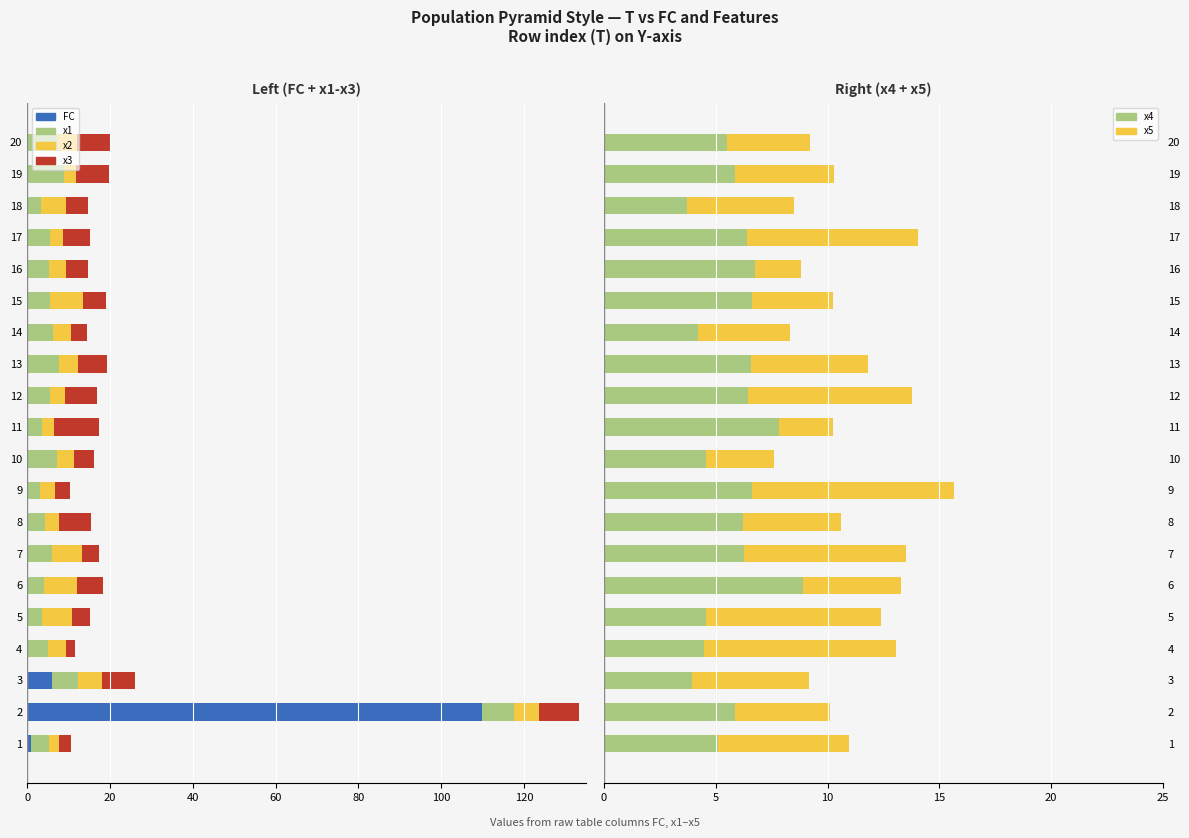

What is the difference between the maximum and minimum values in the x4 series?

5.2